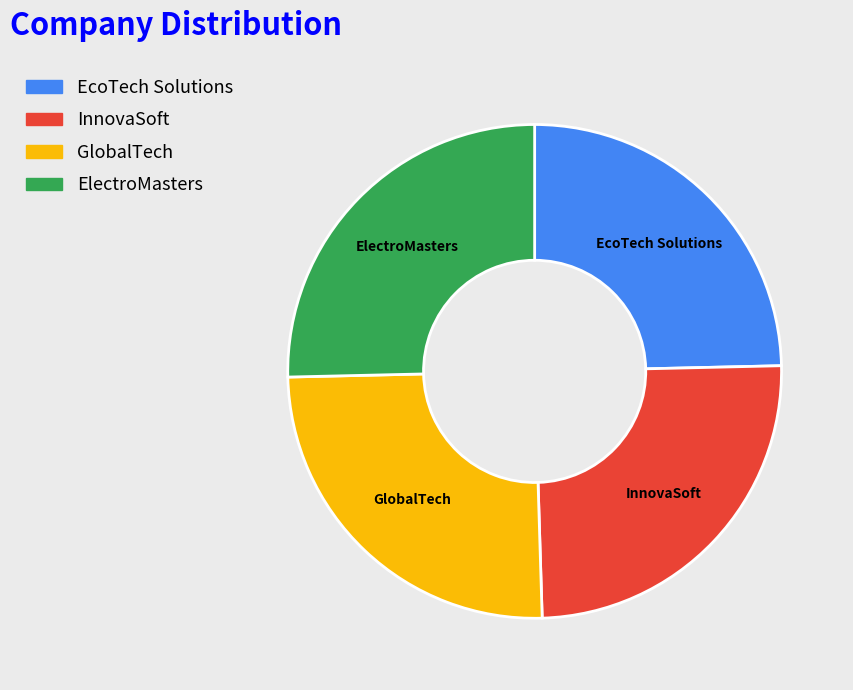

Approximately how many times larger is the value at InnovaSoft compared to ElectroMasters?

1.0